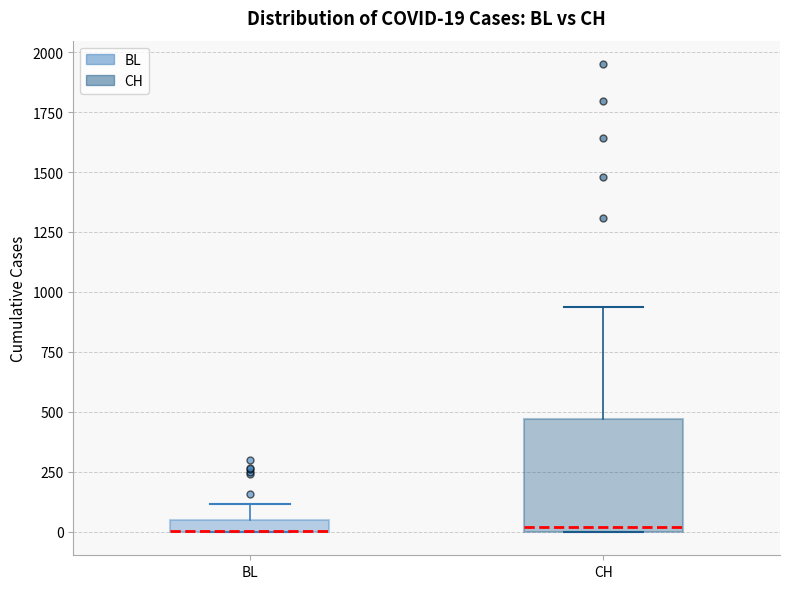

Which box is the tallest, from its lower edge to its upper edge?

CH